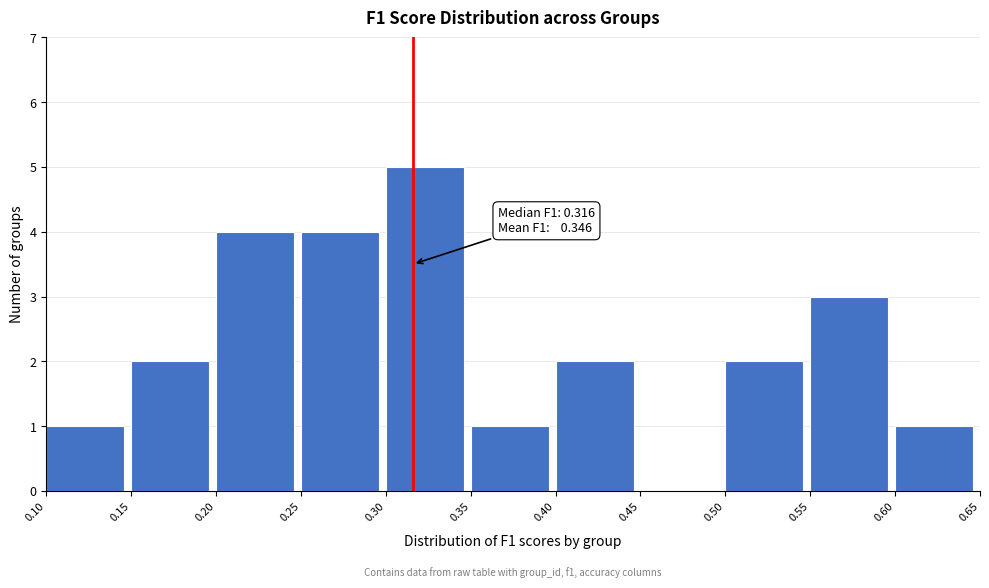

Over which range of the x-axis is the bar tallest?

0.30 to 0.35